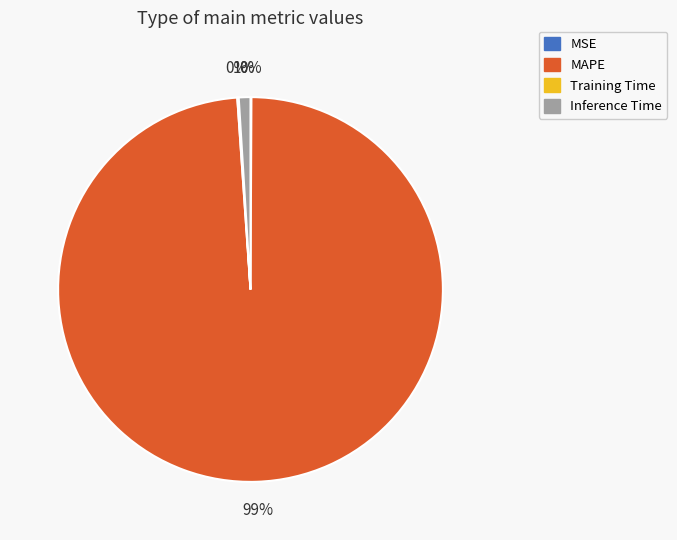

What percentage is the MAPE slice, to the nearest percent?

99%